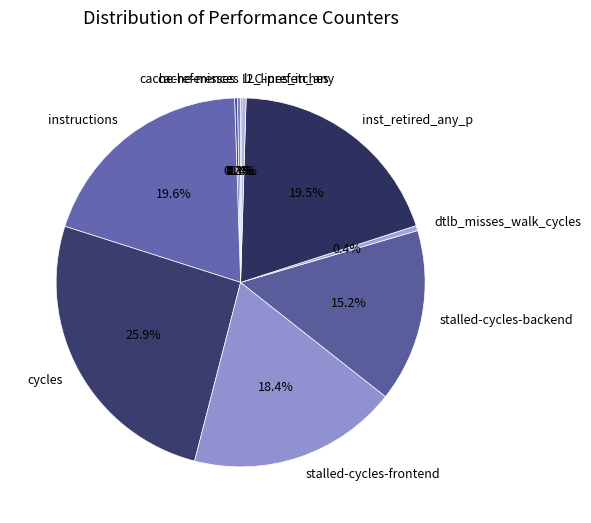

True or false: inst_retired_any_p accounts for 14% of the total.

False